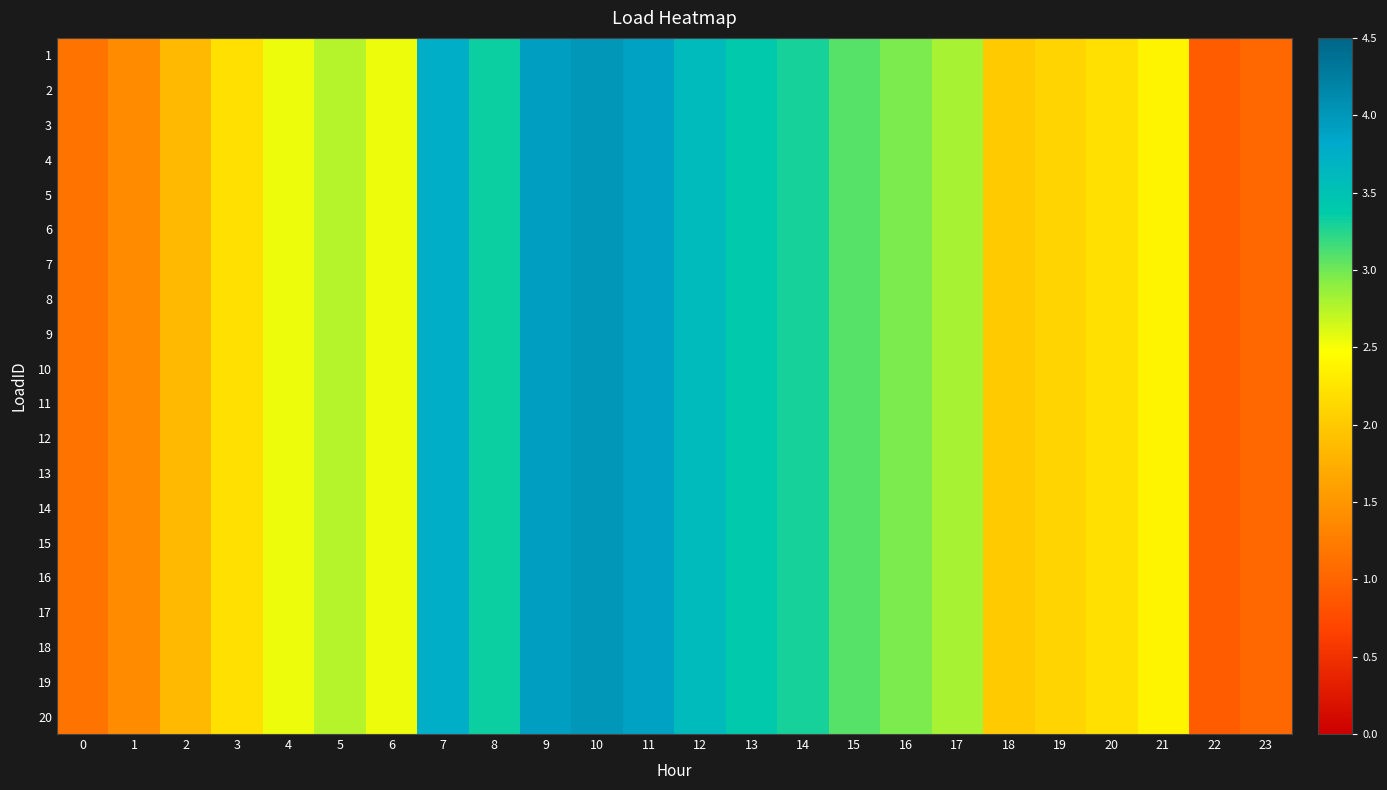

Reading left to right, transcribe all the data shown in this chart.

1: 0=1.2	1=1.4	2=1.9	3=2.2	4=2.5	5=2.7	6=2.5	7=3.7	8=3.3	9=3.9	10=4.0	11=3.9	12=3.6	13=3.4	14=3.3	15=3.1	16=3.0	17=2.8	18=2.0	19=2.1	20=2.2	21=2.4	22=0.9	23=1.0
2: 0=1.2	1=1.4	2=1.9	3=2.2	4=2.5	5=2.7	6=2.5	7=3.7	8=3.3	9=3.9	10=4.0	11=3.9	12=3.6	13=3.4	14=3.3	15=3.1	16=3.0	17=2.8	18=2.0	19=2.1	20=2.2	21=2.4	22=0.9	23=1.0
3: 0=1.2	1=1.4	2=1.9	3=2.2	4=2.5	5=2.7	6=2.5	7=3.7	8=3.3	9=3.9	10=4.0	11=3.9	12=3.6	13=3.4	14=3.3	15=3.1	16=3.0	17=2.8	18=2.0	19=2.1	20=2.2	21=2.4	22=0.9	23=1.0
4: 0=1.2	1=1.4	2=1.9	3=2.2	4=2.5	5=2.7	6=2.5	7=3.7	8=3.3	9=3.9	10=4.0	11=3.9	12=3.6	13=3.4	14=3.3	15=3.1	16=3.0	17=2.8	18=2.0	19=2.1	20=2.2	21=2.4	22=0.9	23=1.0
5: 0=1.2	1=1.4	2=1.9	3=2.2	4=2.5	5=2.7	6=2.5	7=3.7	8=3.3	9=3.9	10=4.0	11=3.9	12=3.6	13=3.4	14=3.3	15=3.1	16=3.0	17=2.8	18=2.0	19=2.1	20=2.2	21=2.4	22=0.9	23=1.0
6: 0=1.2	1=1.4	2=1.9	3=2.2	4=2.5	5=2.7	6=2.5	7=3.7	8=3.3	9=3.9	10=4.0	11=3.9	12=3.6	13=3.4	14=3.3	15=3.1	16=3.0	17=2.8	18=2.0	19=2.1	20=2.2	21=2.4	22=0.9	23=1.0
7: 0=1.2	1=1.4	2=1.9	3=2.2	4=2.5	5=2.7	6=2.5	7=3.7	8=3.3	9=3.9	10=4.0	11=3.9	12=3.6	13=3.4	14=3.3	15=3.1	16=3.0	17=2.8	18=2.0	19=2.1	20=2.2	21=2.4	22=0.9	23=1.0
8: 0=1.2	1=1.4	2=1.9	3=2.2	4=2.5	5=2.7	6=2.5	7=3.7	8=3.3	9=3.9	10=4.0	11=3.9	12=3.6	13=3.4	14=3.3	15=3.1	16=3.0	17=2.8	18=2.0	19=2.1	20=2.2	21=2.4	22=0.9	23=1.0
9: 0=1.2	1=1.4	2=1.9	3=2.2	4=2.5	5=2.7	6=2.5	7=3.7	8=3.3	9=3.9	10=4.0	11=3.9	12=3.6	13=3.4	14=3.3	15=3.1	16=3.0	17=2.8	18=2.0	19=2.1	20=2.2	21=2.4	22=0.9	23=1.0
10: 0=1.2	1=1.4	2=1.9	3=2.2	4=2.5	5=2.7	6=2.5	7=3.7	8=3.3	9=3.9	10=4.0	11=3.9	12=3.6	13=3.4	14=3.3	15=3.1	16=3.0	17=2.8	18=2.0	19=2.1	20=2.2	21=2.4	22=0.9	23=1.0
11: 0=1.2	1=1.4	2=1.9	3=2.2	4=2.5	5=2.7	6=2.5	7=3.7	8=3.3	9=3.9	10=4.0	11=3.9	12=3.6	13=3.4	14=3.3	15=3.1	16=3.0	17=2.8	18=2.0	19=2.1	20=2.2	21=2.4	22=0.9	23=1.0
12: 0=1.2	1=1.4	2=1.9	3=2.2	4=2.5	5=2.7	6=2.5	7=3.7	8=3.3	9=3.9	10=4.0	11=3.9	12=3.6	13=3.4	14=3.3	15=3.1	16=3.0	17=2.8	18=2.0	19=2.1	20=2.2	21=2.4	22=0.9	23=1.0
13: 0=1.2	1=1.4	2=1.9	3=2.2	4=2.5	5=2.7	6=2.5	7=3.7	8=3.3	9=3.9	10=4.0	11=3.9	12=3.6	13=3.4	14=3.3	15=3.1	16=3.0	17=2.8	18=2.0	19=2.1	20=2.2	21=2.4	22=0.9	23=1.0
14: 0=1.2	1=1.4	2=1.9	3=2.2	4=2.5	5=2.7	6=2.5	7=3.7	8=3.3	9=3.9	10=4.0	11=3.9	12=3.6	13=3.4	14=3.3	15=3.1	16=3.0	17=2.8	18=2.0	19=2.1	20=2.2	21=2.4	22=0.9	23=1.0
15: 0=1.2	1=1.4	2=1.9	3=2.2	4=2.5	5=2.7	6=2.5	7=3.7	8=3.3	9=3.9	10=4.0	11=3.9	12=3.6	13=3.4	14=3.3	15=3.1	16=3.0	17=2.8	18=2.0	19=2.1	20=2.2	21=2.4	22=0.9	23=1.0
16: 0=1.2	1=1.4	2=1.9	3=2.2	4=2.5	5=2.7	6=2.5	7=3.7	8=3.3	9=3.9	10=4.0	11=3.9	12=3.6	13=3.4	14=3.3	15=3.1	16=3.0	17=2.8	18=2.0	19=2.1	20=2.2	21=2.4	22=0.9	23=1.0
17: 0=1.2	1=1.4	2=1.9	3=2.2	4=2.5	5=2.7	6=2.5	7=3.7	8=3.3	9=3.9	10=4.0	11=3.9	12=3.6	13=3.4	14=3.3	15=3.1	16=3.0	17=2.8	18=2.0	19=2.1	20=2.2	21=2.4	22=0.9	23=1.0
18: 0=1.2	1=1.4	2=1.9	3=2.2	4=2.5	5=2.7	6=2.5	7=3.7	8=3.3	9=3.9	10=4.0	11=3.9	12=3.6	13=3.4	14=3.3	15=3.1	16=3.0	17=2.8	18=2.0	19=2.1	20=2.2	21=2.4	22=0.9	23=1.0
19: 0=1.2	1=1.4	2=1.9	3=2.2	4=2.5	5=2.7	6=2.5	7=3.7	8=3.3	9=3.9	10=4.0	11=3.9	12=3.6	13=3.4	14=3.3	15=3.1	16=3.0	17=2.8	18=2.0	19=2.1	20=2.2	21=2.4	22=0.9	23=1.0
20: 0=1.2	1=1.4	2=1.9	3=2.2	4=2.5	5=2.7	6=2.5	7=3.7	8=3.3	9=3.9	10=4.0	11=3.9	12=3.6	13=3.4	14=3.3	15=3.1	16=3.0	17=2.8	18=2.0	19=2.1	20=2.2	21=2.4	22=0.9	23=1.0